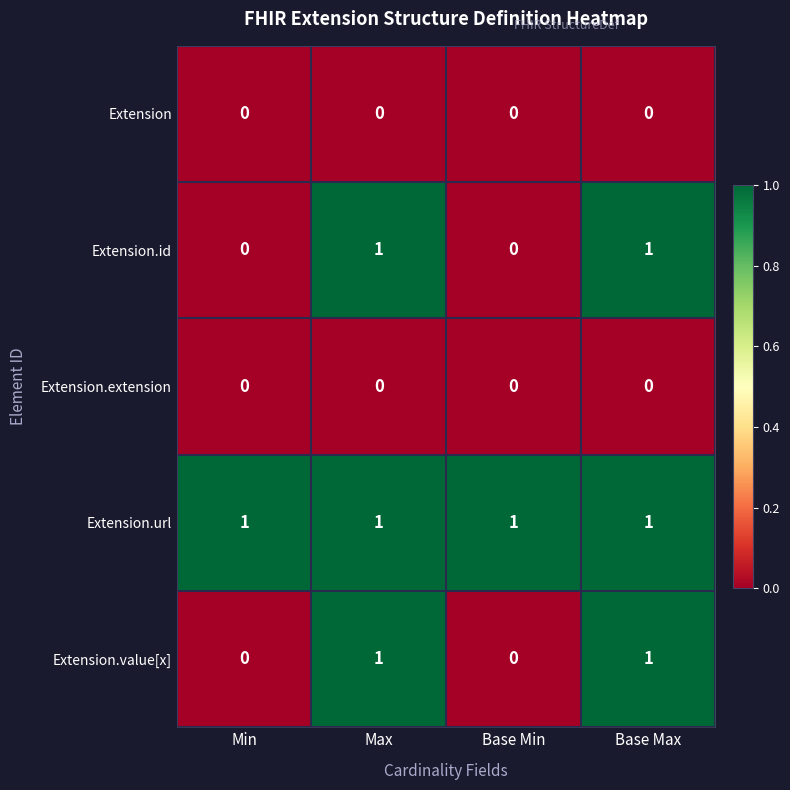

Reading right to left, what are all the values shown in this chart?

Extension: 0	0	0	0
Extension.id: 1	0	1	0
Extension.extension: 0	0	0	0
Extension.url: 1	1	1	1
Extension.value[x]: 1	0	1	0